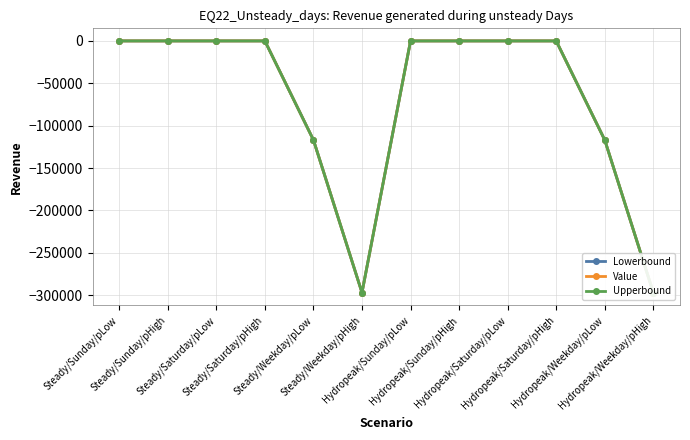

How many values in the Lowerbound series are below 0?

4